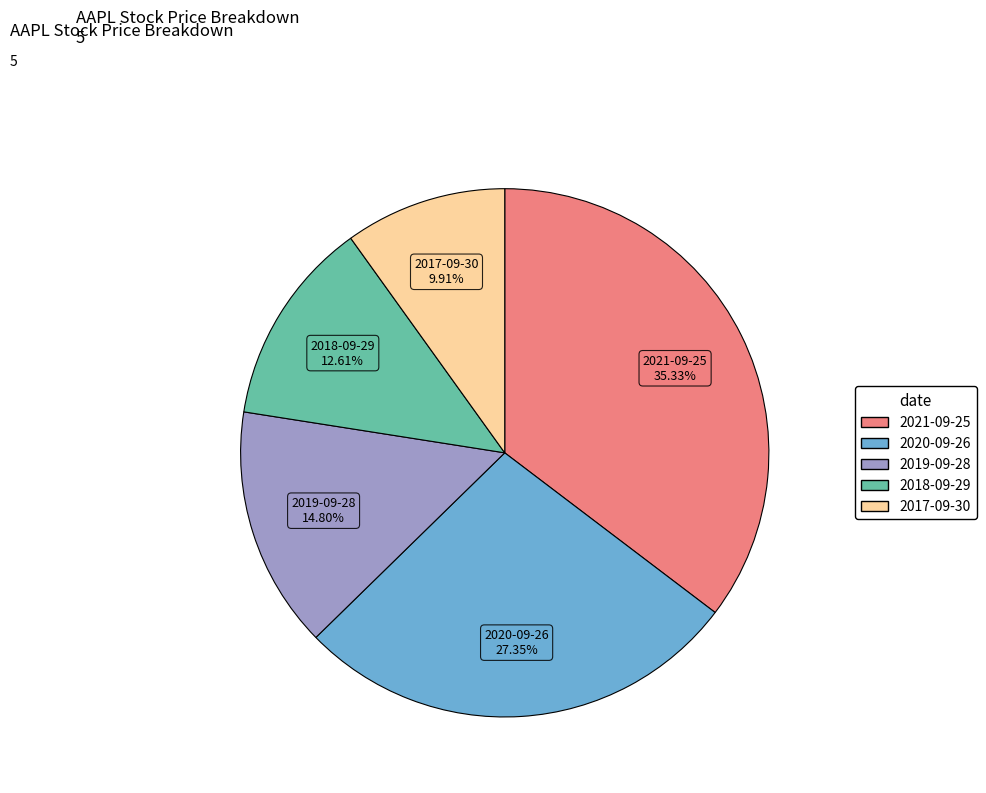

To the nearest percent, what portion does 2021-09-25 represent?

35%